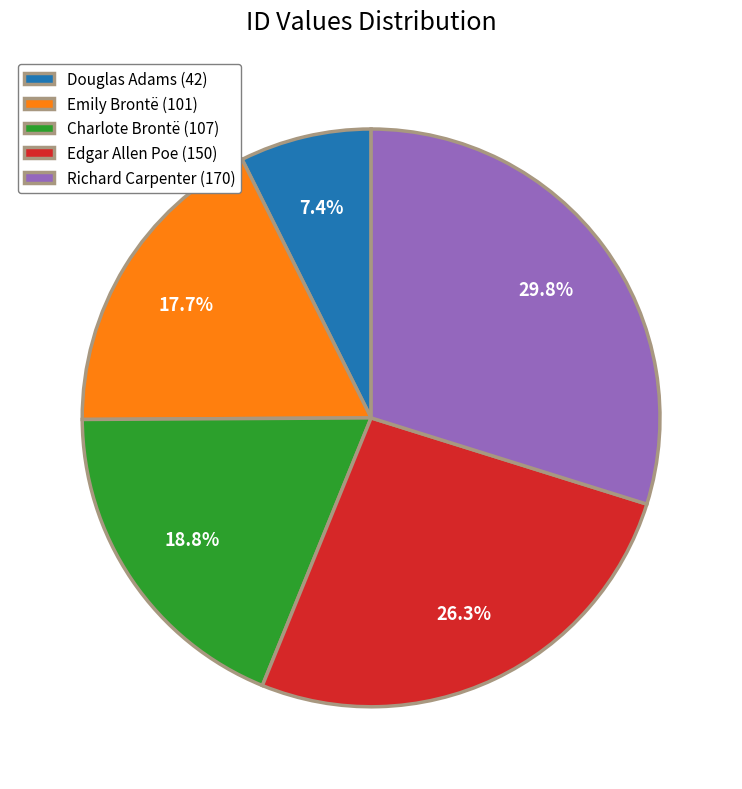

Between Douglas Adams and Charlote Brontë, which is larger?

Charlote Brontë